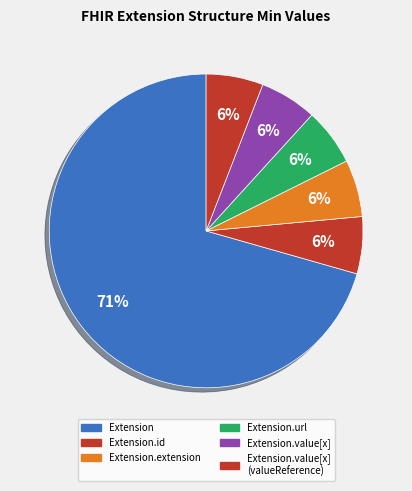

How many segments does this pie chart have?

6